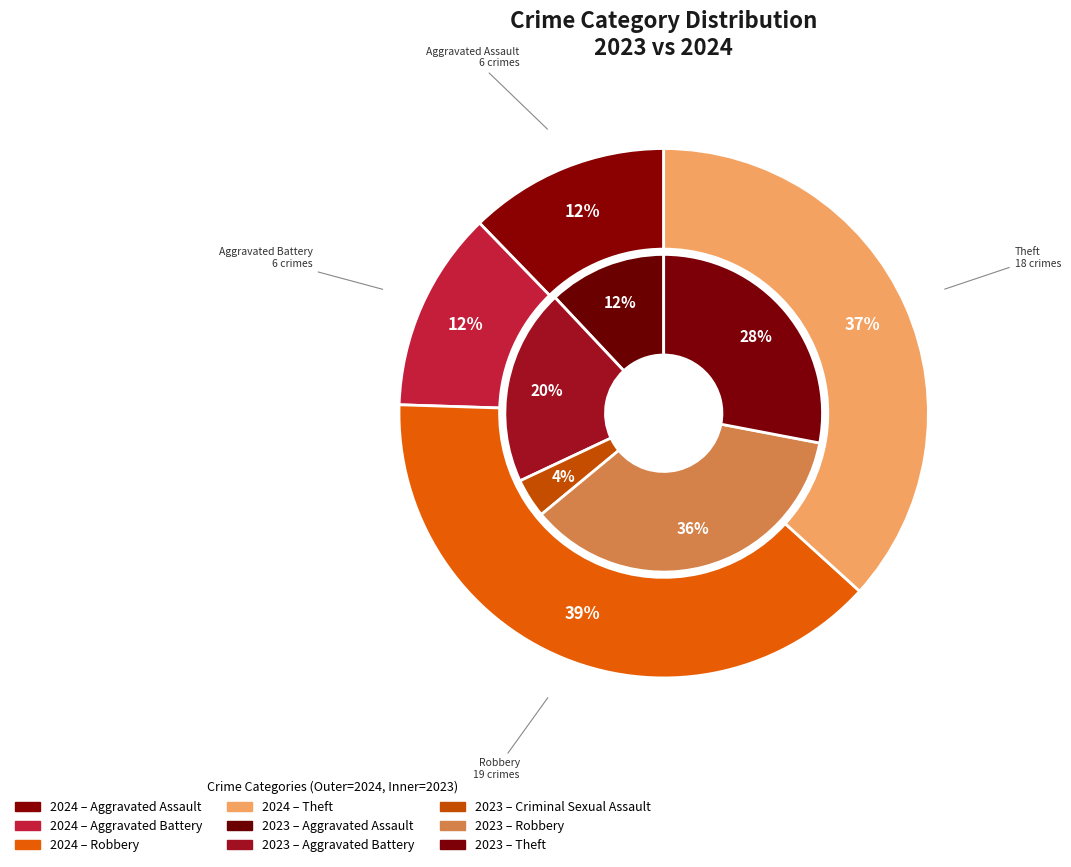

Does 4 account for over 50% of the chart?

No